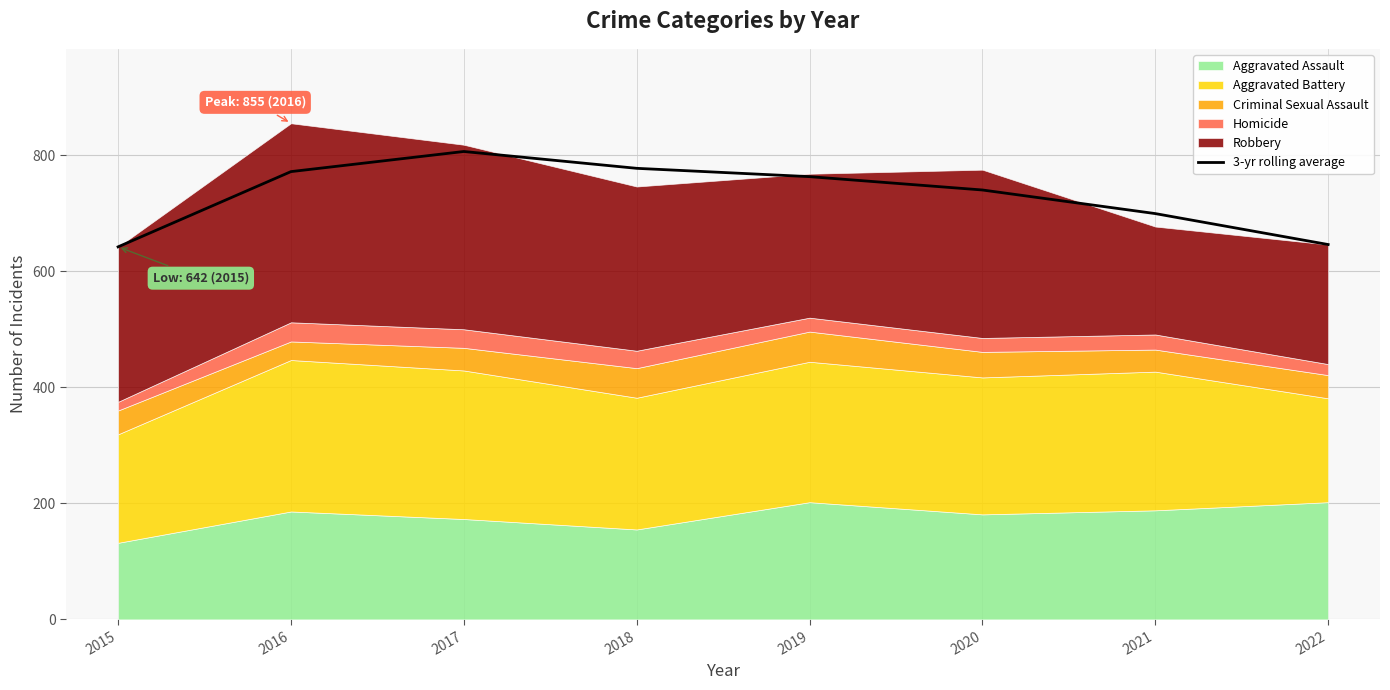

What is the difference between the maximum and minimum values?

164.3